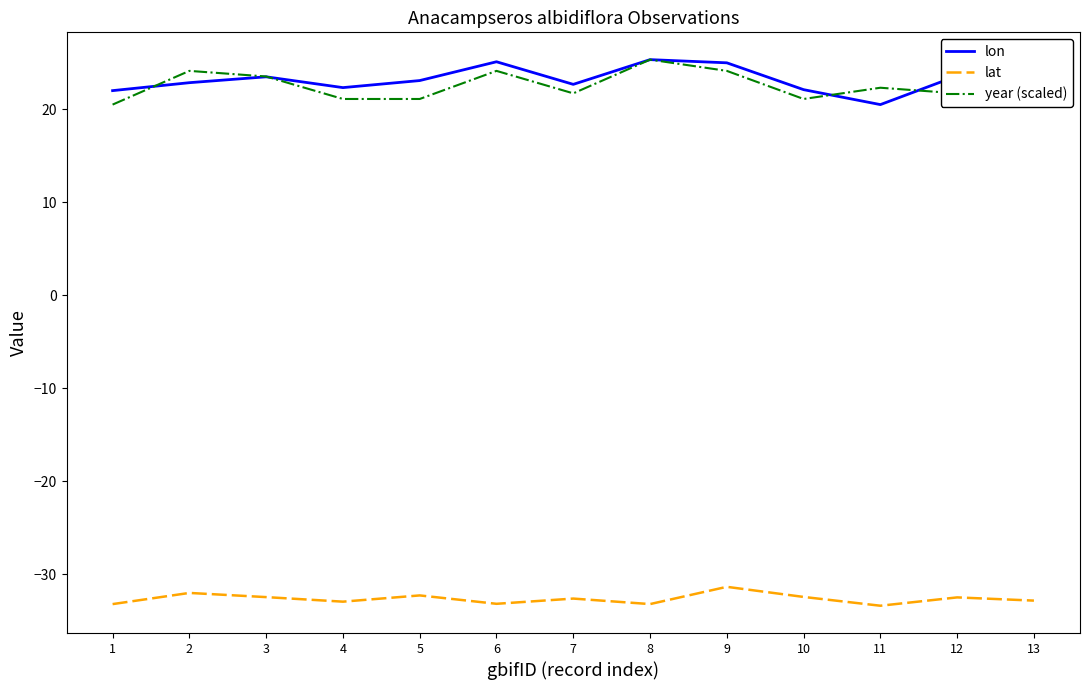

Where does the lon series first go above 23?

3